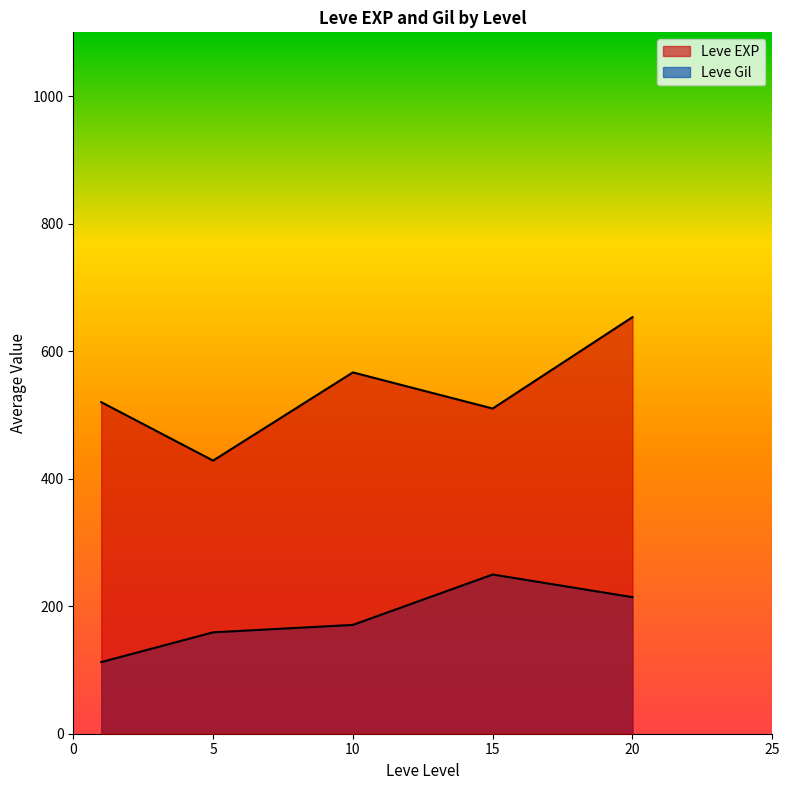

Where is the first local maximum for Leve EXP?

1